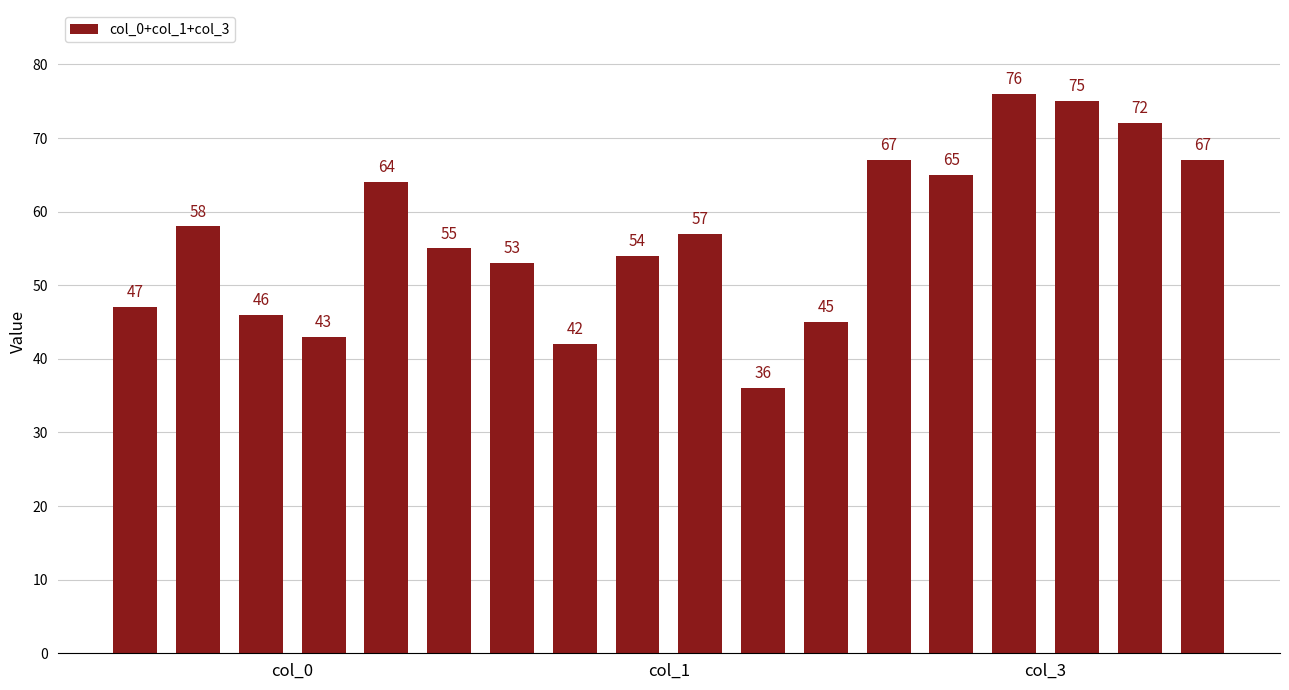

What is the minimum value shown in the chart?

36